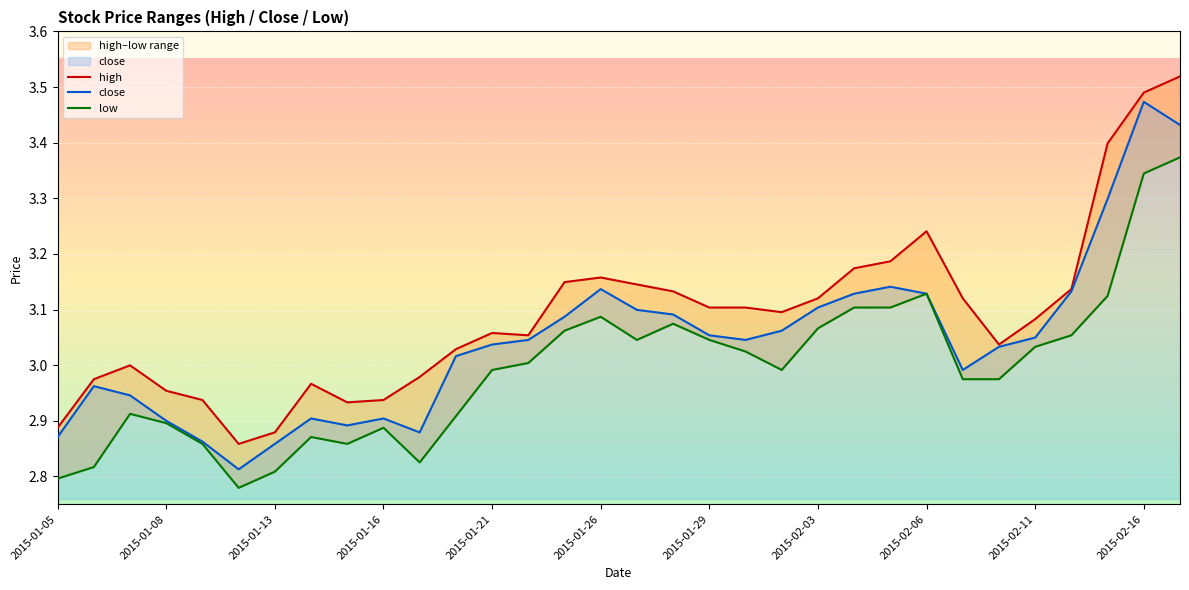

Reading left to right, list all the values displayed in this chart.

high: 2015-01-05=2.9	2015-01-06=3.0	2015-01-07=3.0	2015-01-08=3.0	2015-01-09=2.9	2015-01-12=2.9	2015-01-13=2.9	2015-01-14=3.0	2015-01-15=2.9	2015-01-16=2.9	2015-01-19=3.0	2015-01-20=3.0	2015-01-21=3.1	2015-01-22=3.1	2015-01-23=3.1	2015-01-26=3.2	2015-01-27=3.1	2015-01-28=3.1	2015-01-29=3.1	2015-01-30=3.1	2015-02-02=3.1	2015-02-03=3.1	2015-02-04=3.2	2015-02-05=3.2	2015-02-06=3.2	2015-02-09=3.1	2015-02-10=3.0	2015-02-11=3.1	2015-02-12=3.1	2015-02-13=3.4	2015-02-16=3.5	2015-02-17=3.5
close: 2015-01-05=2.9	2015-01-06=3.0	2015-01-07=2.9	2015-01-08=2.9	2015-01-09=2.9	2015-01-12=2.8	2015-01-13=2.9	2015-01-14=2.9	2015-01-15=2.9	2015-01-16=2.9	2015-01-19=2.9	2015-01-20=3.0	2015-01-21=3.0	2015-01-22=3.0	2015-01-23=3.1	2015-01-26=3.1	2015-01-27=3.1	2015-01-28=3.1	2015-01-29=3.1	2015-01-30=3.0	2015-02-02=3.1	2015-02-03=3.1	2015-02-04=3.1	2015-02-05=3.1	2015-02-06=3.1	2015-02-09=3.0	2015-02-10=3.0	2015-02-11=3.0	2015-02-12=3.1	2015-02-13=3.3	2015-02-16=3.5	2015-02-17=3.4
low: 2015-01-05=2.8	2015-01-06=2.8	2015-01-07=2.9	2015-01-08=2.9	2015-01-09=2.9	2015-01-12=2.8	2015-01-13=2.8	2015-01-14=2.9	2015-01-15=2.9	2015-01-16=2.9	2015-01-19=2.8	2015-01-20=2.9	2015-01-21=3.0	2015-01-22=3.0	2015-01-23=3.1	2015-01-26=3.1	2015-01-27=3.0	2015-01-28=3.1	2015-01-29=3.0	2015-01-30=3.0	2015-02-02=3.0	2015-02-03=3.1	2015-02-04=3.1	2015-02-05=3.1	2015-02-06=3.1	2015-02-09=3.0	2015-02-10=3.0	2015-02-11=3.0	2015-02-12=3.1	2015-02-13=3.1	2015-02-16=3.3	2015-02-17=3.4